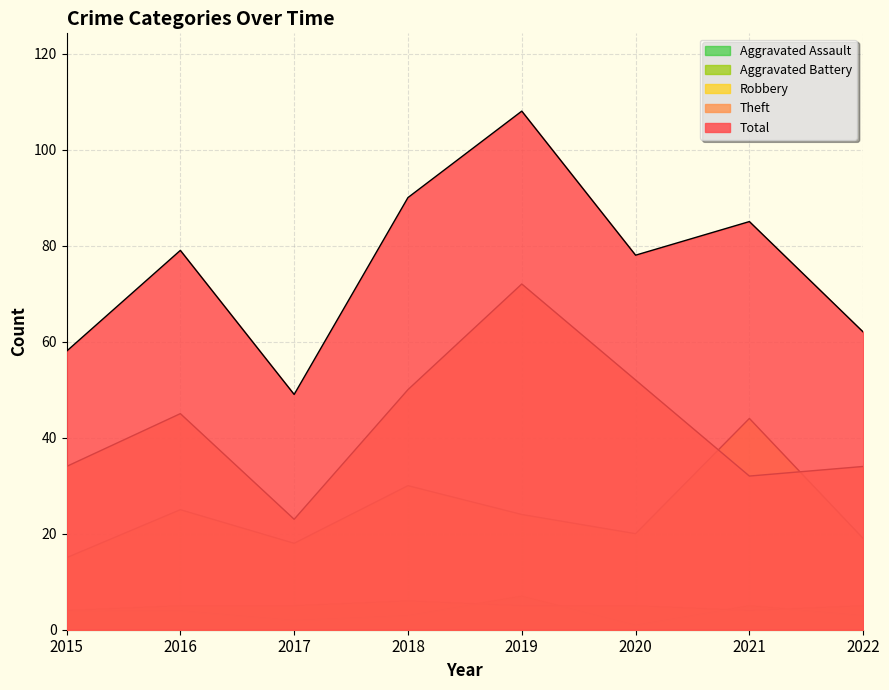

What is the difference between the maximum and second lowest values in the Total series?

50